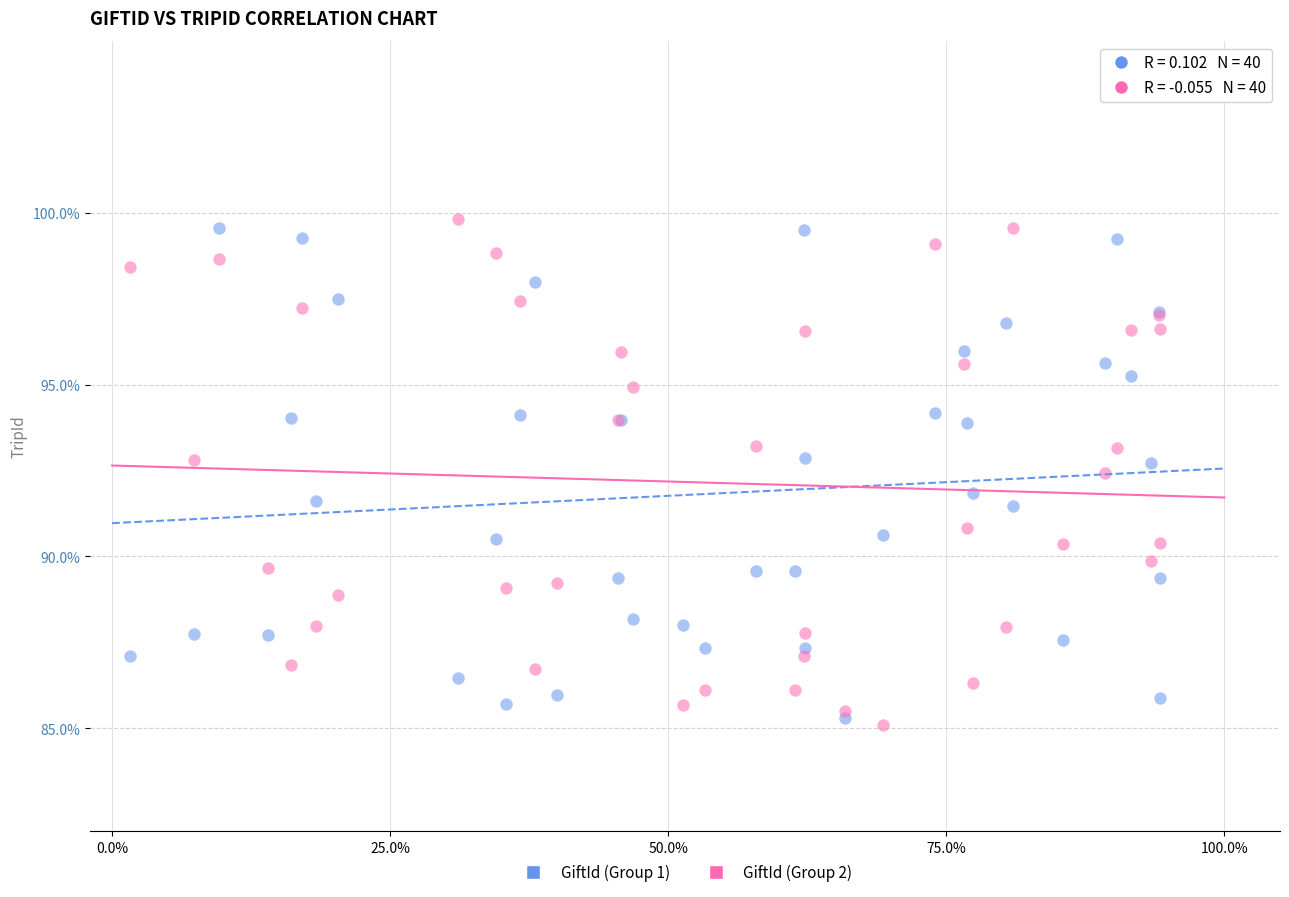

Which series contains the highest Y value?

GiftId (Group 2)